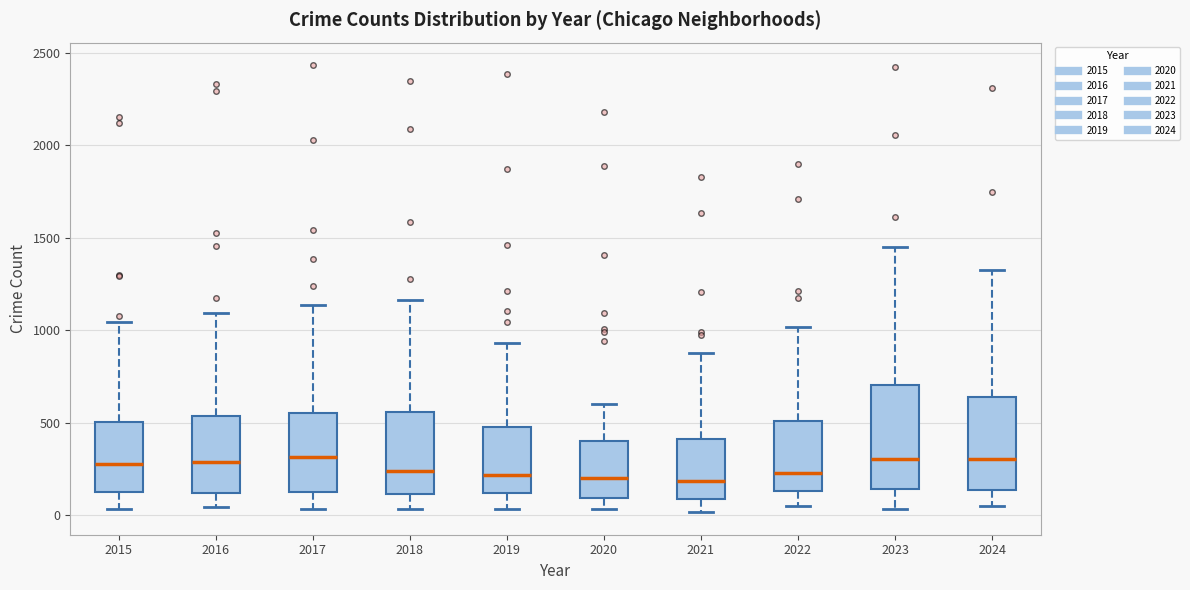

Reading left to right, read every box against the y-axis: the position of its median line, the range the box covers, and the ends of its whiskers. The values are not printed on the chart, so give them approximately, as read against the axis.

2015: median 300, box 100 to 500, whiskers 50 to 1050
2016: median 300, box 100 to 550, whiskers 50 to 1100
2017: median 300, box 150 to 550, whiskers 50 to 1150
2018: median 250, box 100 to 550, whiskers 50 to 1150
2019: median 200, box 100 to 500, whiskers 50 to 950
2020: median 200, box 100 to 400, whiskers 50 to 600
2021: median 200, box 100 to 400, whiskers 0 to 900
2022: median 250, box 150 to 500, whiskers 50 to 1000
2023: median 300, box 150 to 700, whiskers 50 to 1450
2024: median 300, box 150 to 650, whiskers 50 to 1350